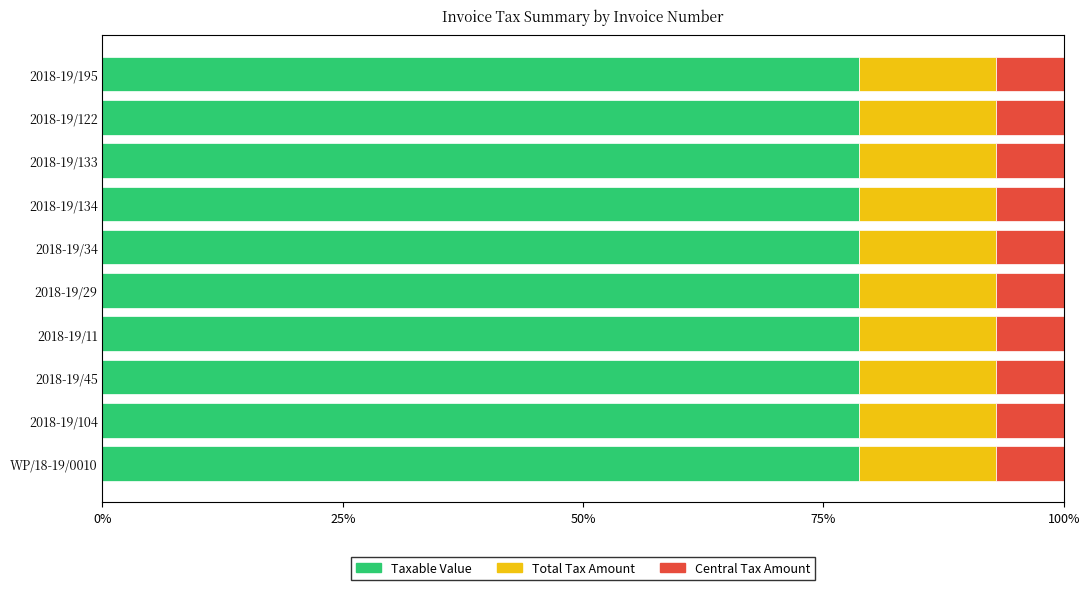

The Taxable Value series shows 78.7 at 2018-19/134. True or false?

True